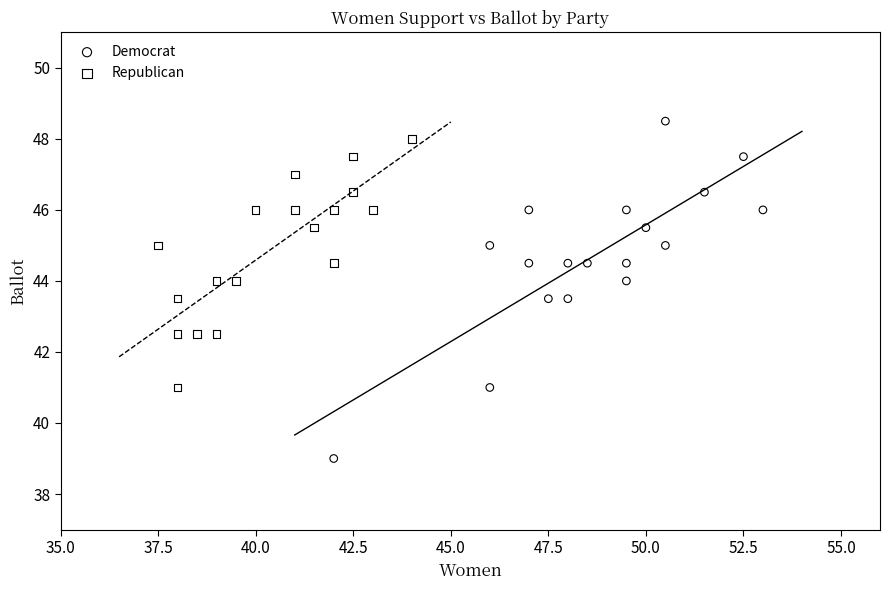

Which series reaches the minimum Y coordinate?

Democrat